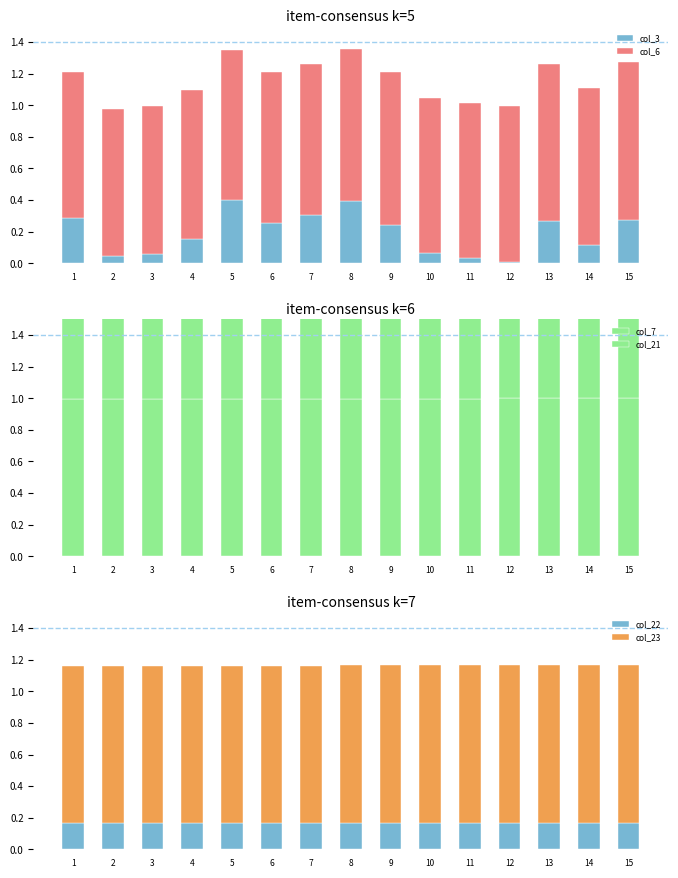

True or false: col_21 has a value of 1.0 at 11.

True